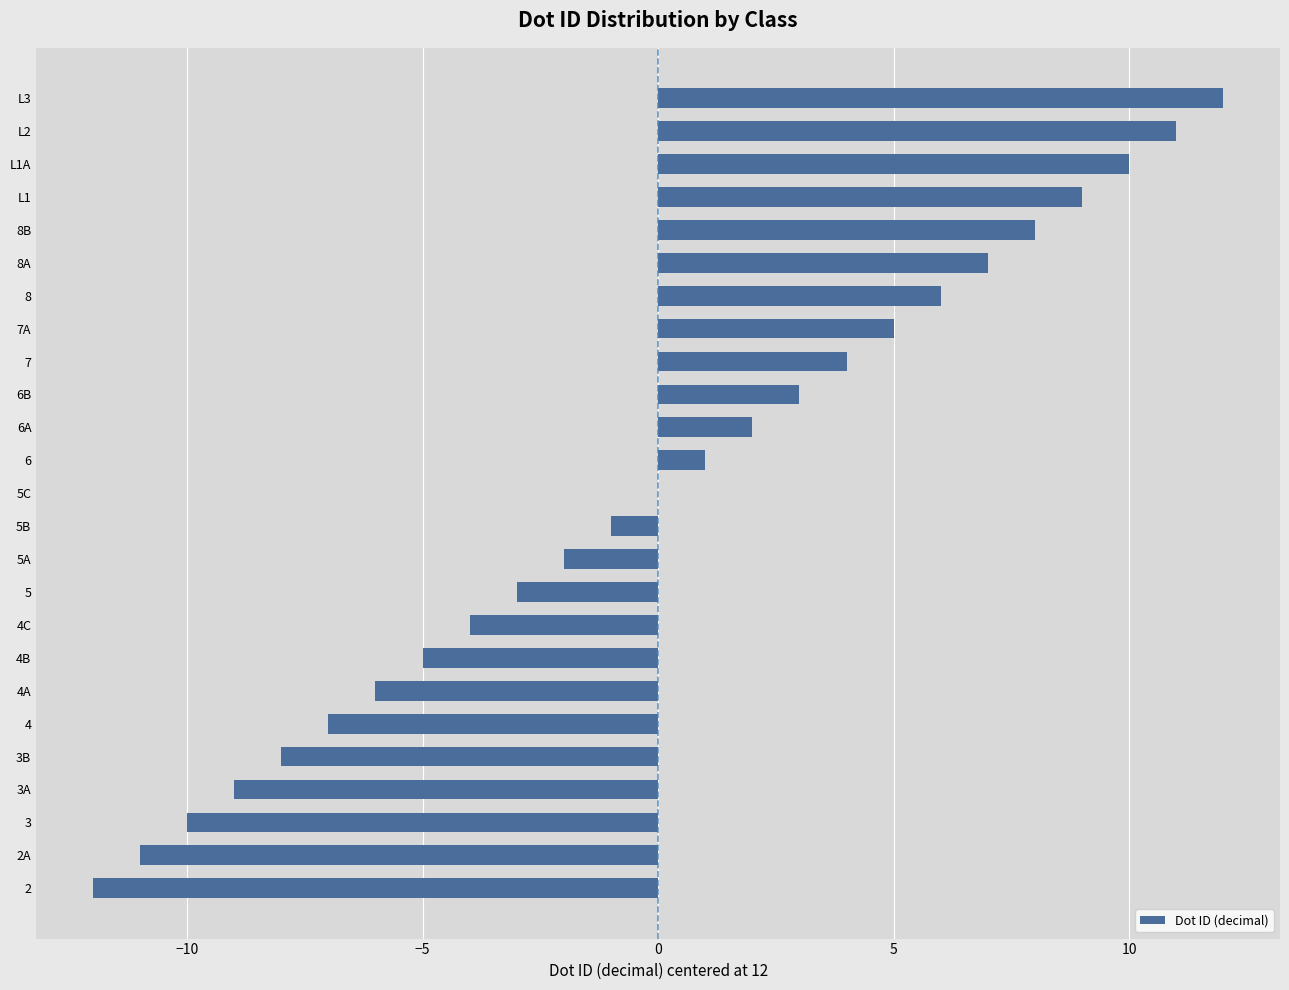

How many categories are shown in the chart?

25